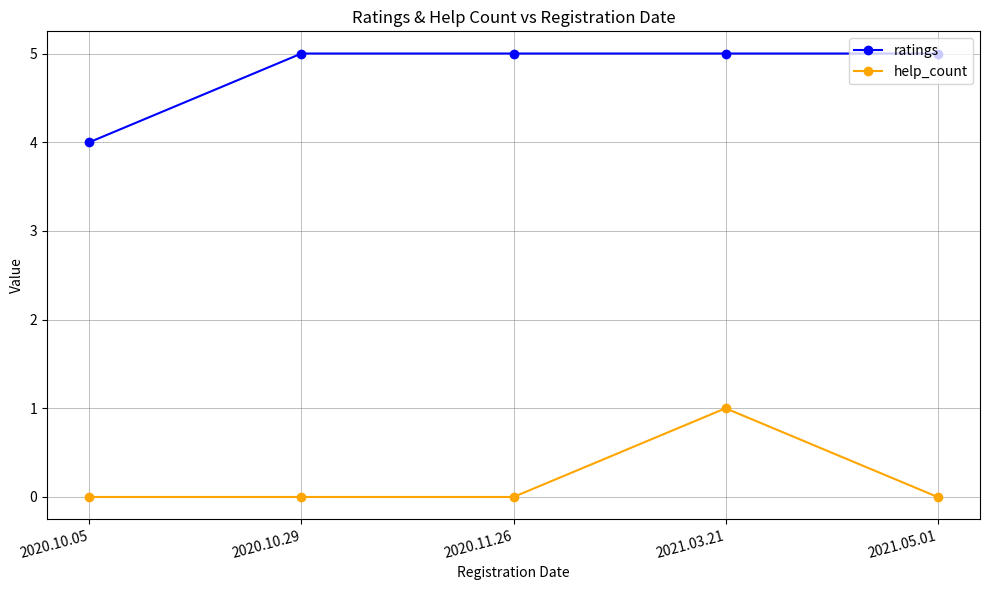

What is the highest value of the ratings series?

5